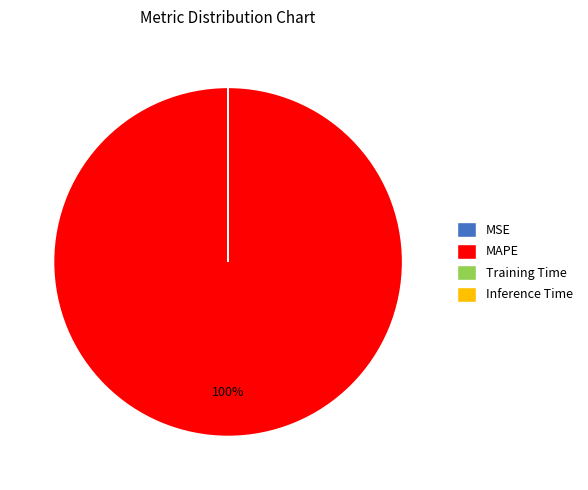

Is there any slice that represents more than half of the pie?

Yes